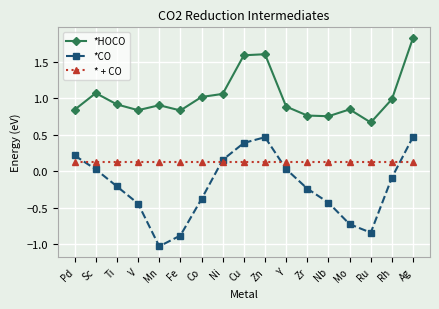

True or false: *HOCO and *CO intersect in this chart.

False